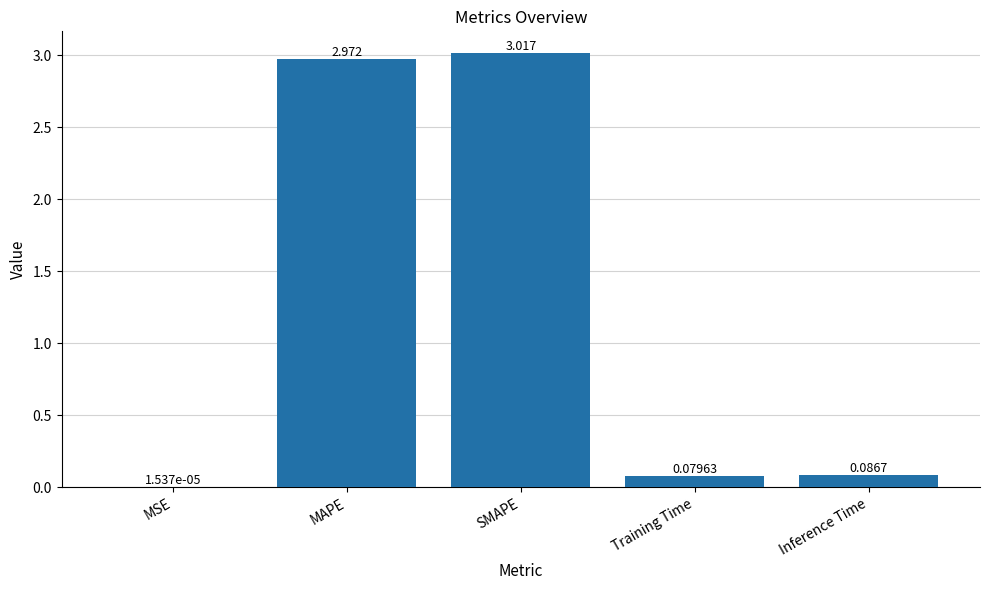

Which label corresponds to the largest value in the chart?

SMAPE